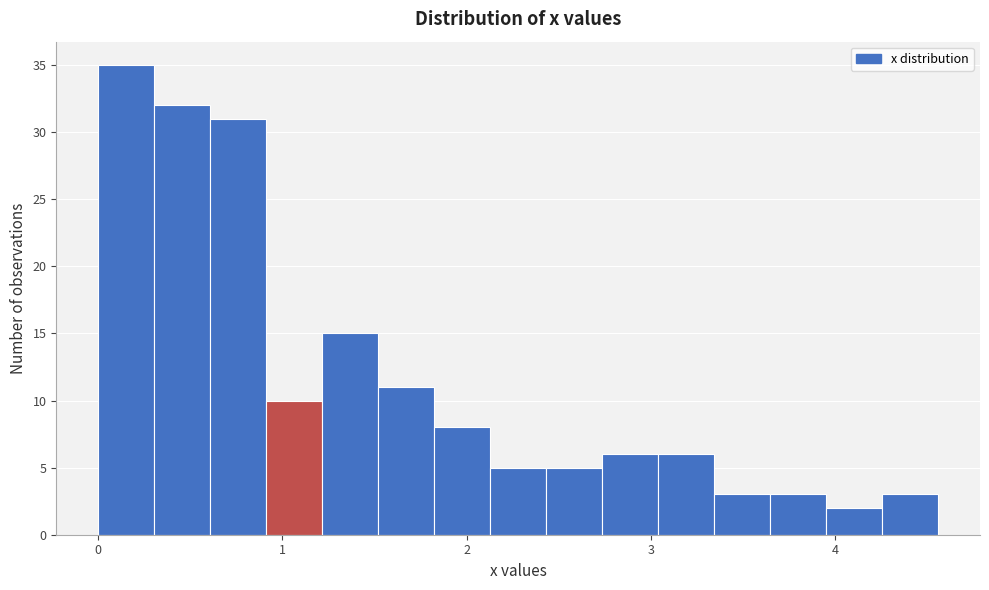

Read against the x-axis, roughly where is the centre of the tallest bar?

0.2